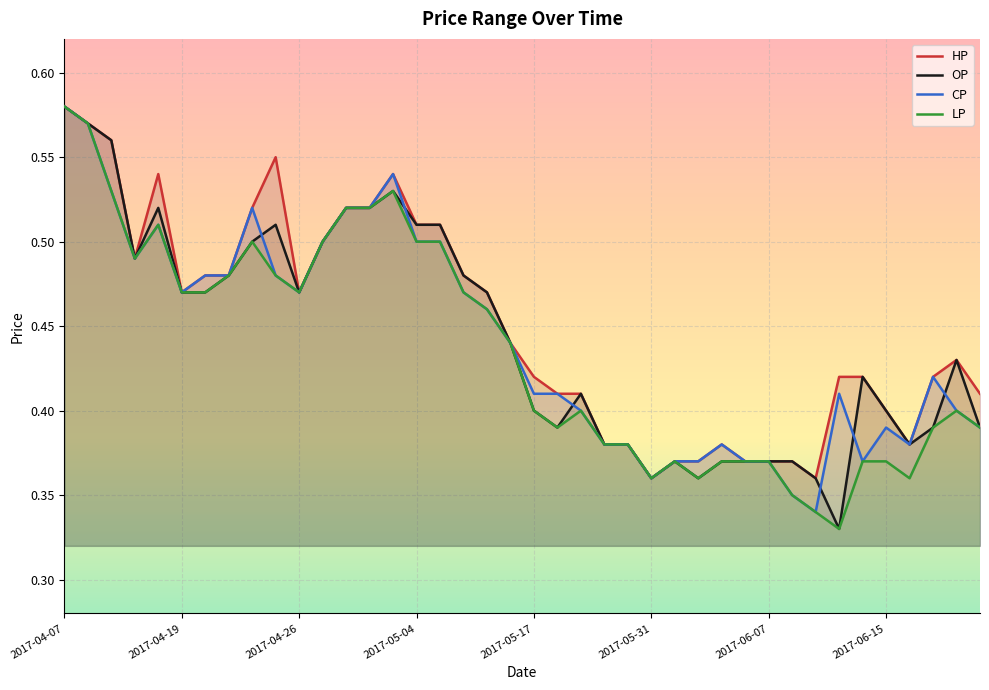

The CP series shows 0.1 at 2017-06-07. True or false?

False